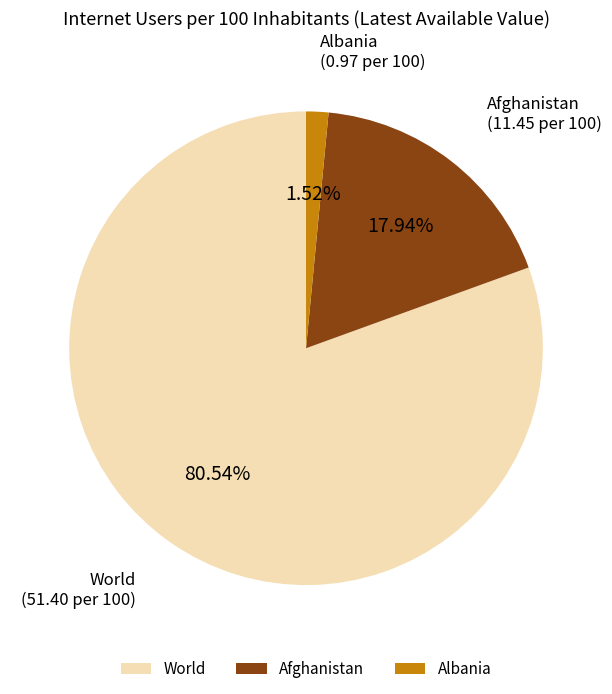

Between World and Albania, which is larger?

World